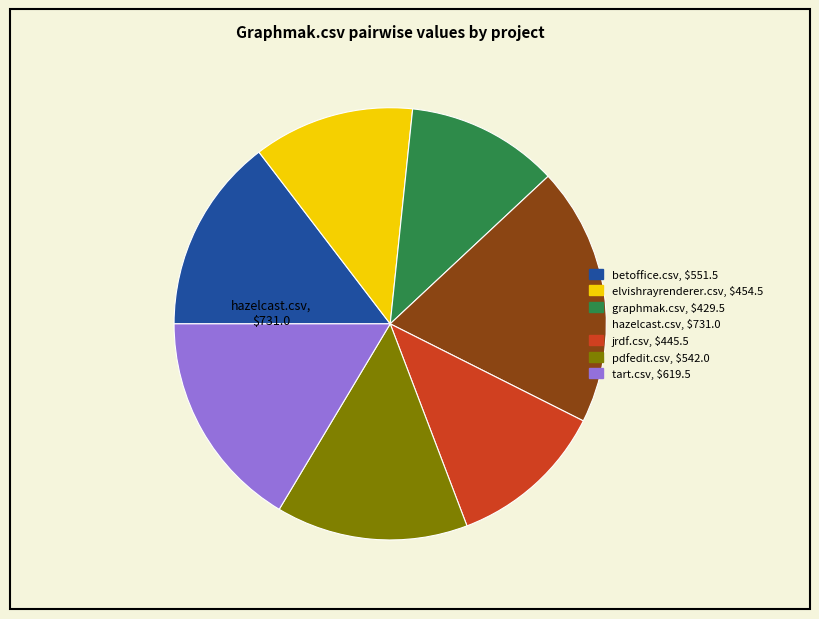

The graphmak.csv slice represents 18% of the pie. True or false?

False